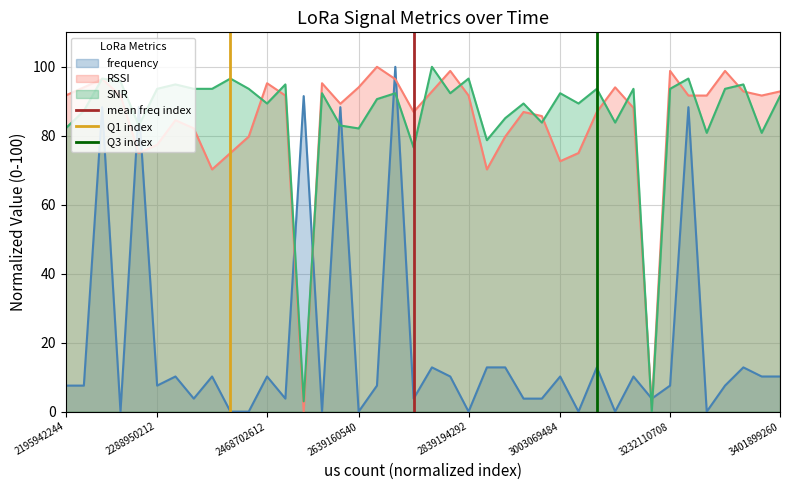

The value of RSSI at 2468702612 is 95.2. True or false?

True